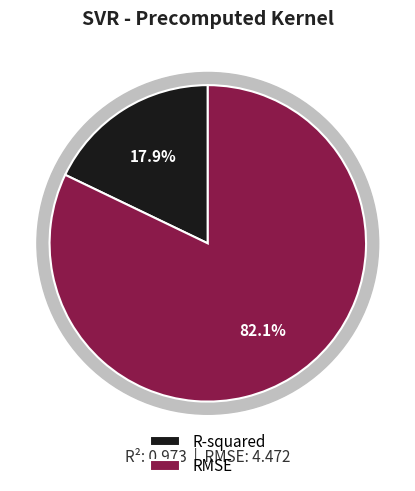

What is the smallest slice in the pie chart?

R-squared